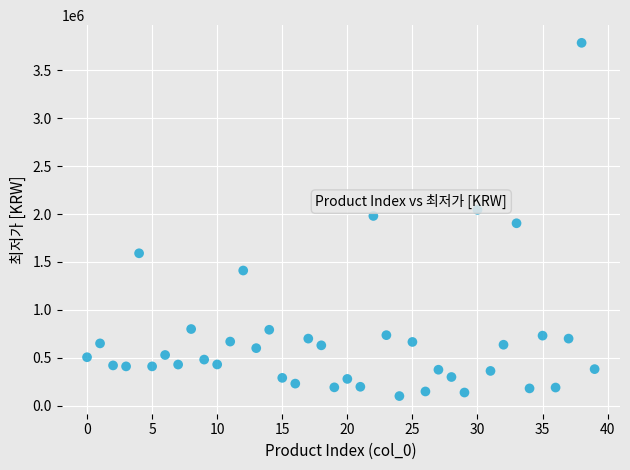

What is the range of Y values (max minus min)?

3688650